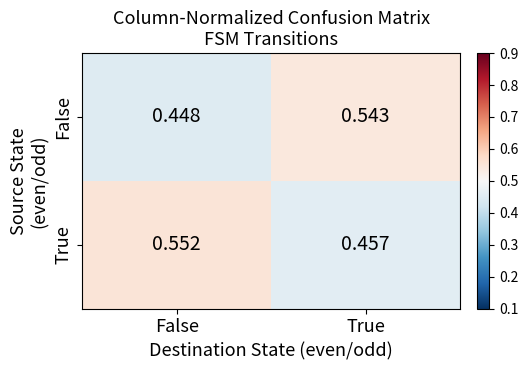

Is the value of True at True greater than the value of False at False?

Yes